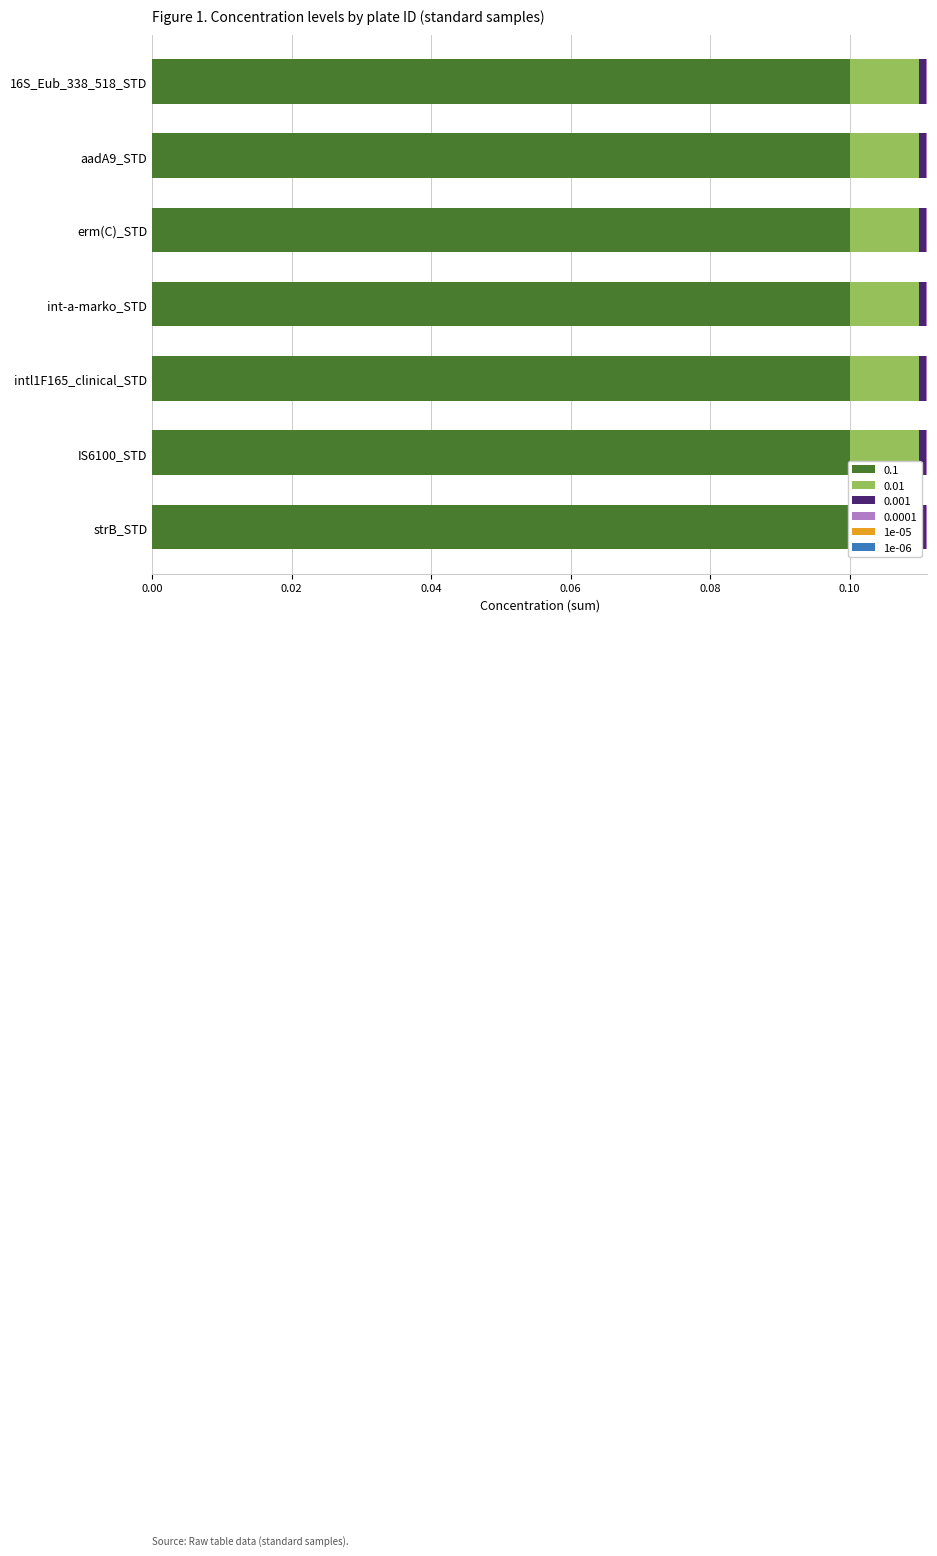

At which category is the sum across all series the highest?

16S_Eub_338_518_STD